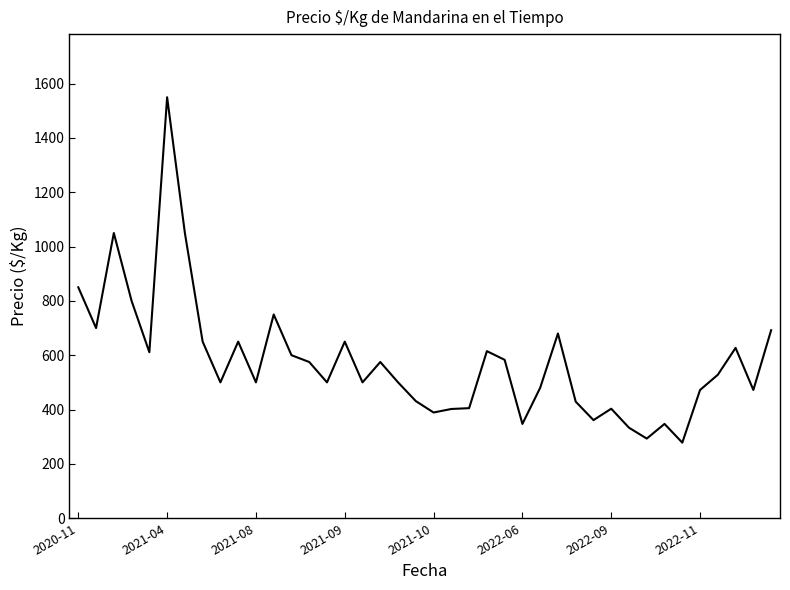

What is the maximum value shown in the chart?

1550